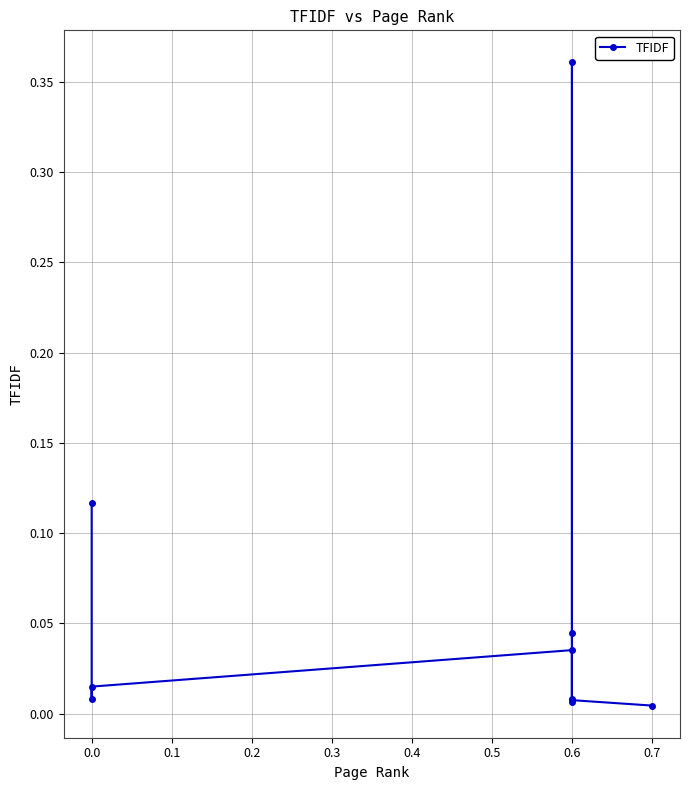

What is the difference between the maximum and second lowest values?

0.4